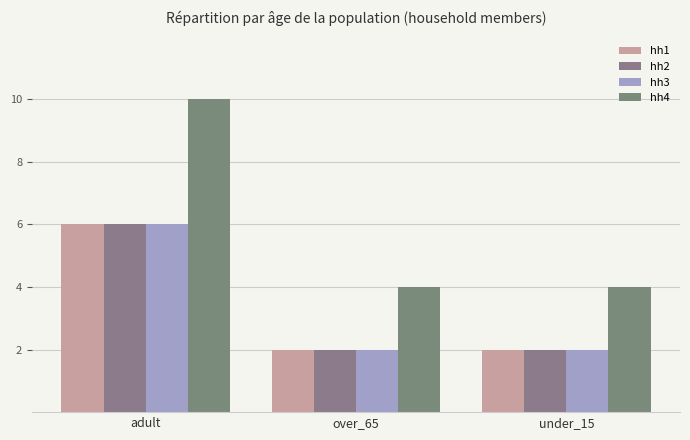

Reading left to right, transcribe all the data shown in this chart.

hh1: 6	2	2
hh2: 6	2	2
hh3: 6	2	2
hh4: 10	4	4